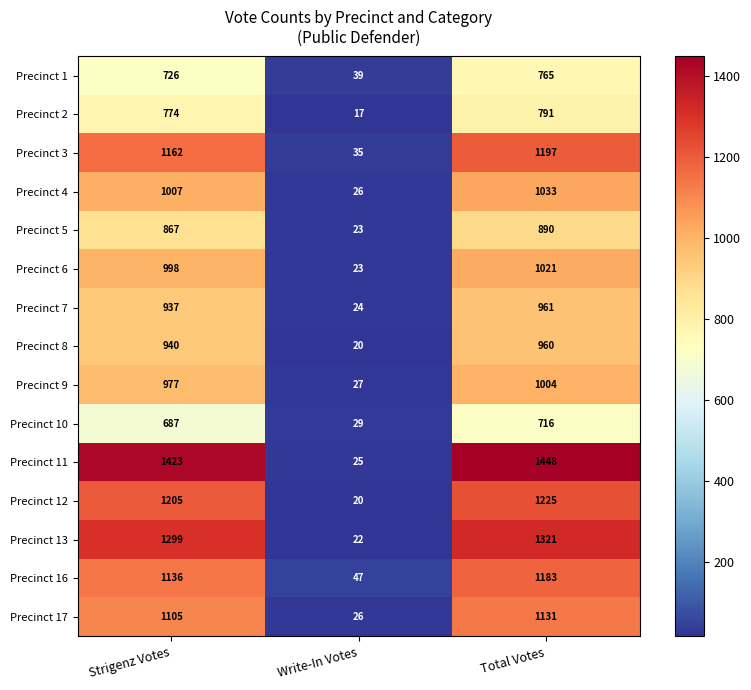

How many data points in Precinct 10 are less than 687?

1